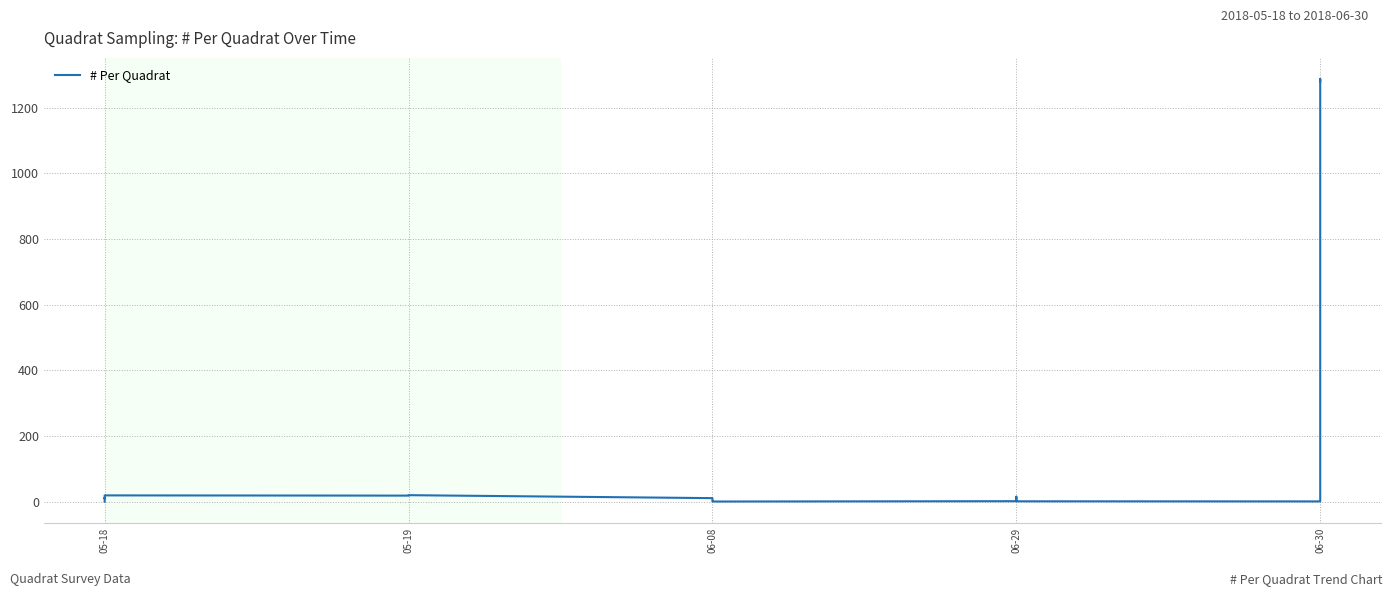

Read the value at 06-29.

15.0